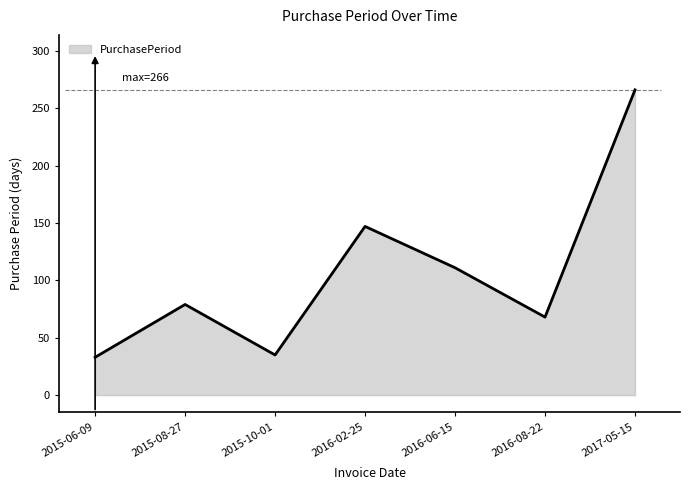

At which label is the value closest to 149?

2016-02-25